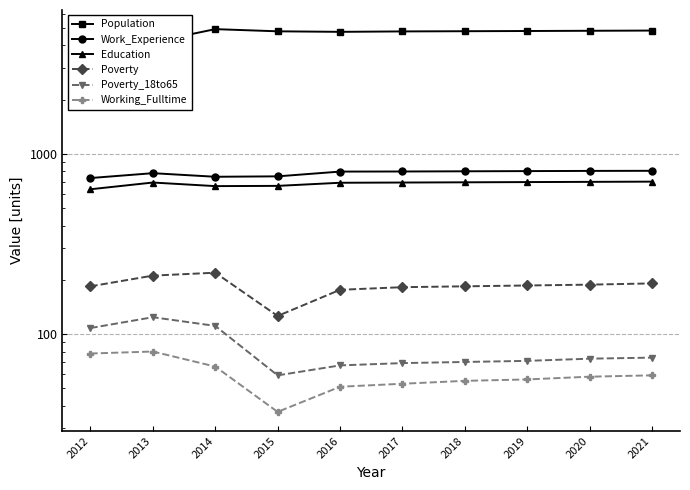

What are all the series names shown in the legend?

Population, Work_Experience, Education, Poverty, Poverty_18to65, Working_Fulltime